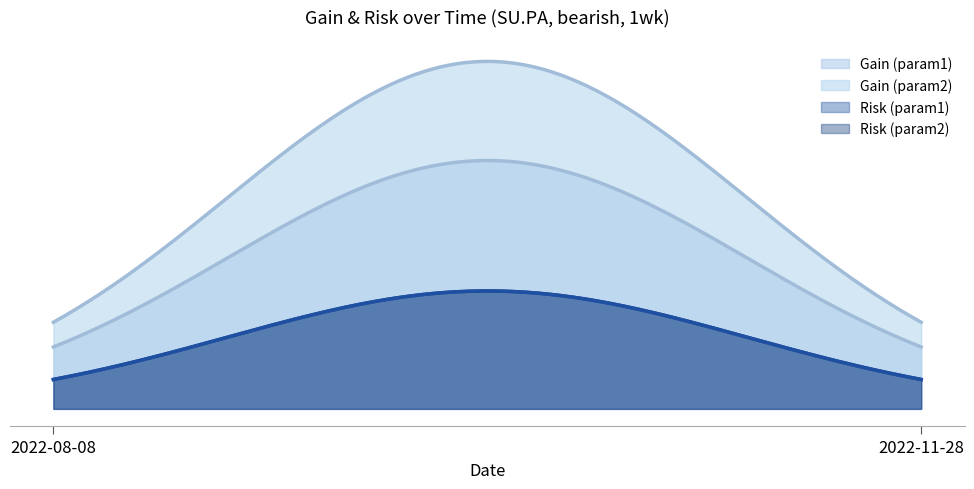

What is the minimum value shown in the chart?

2.0